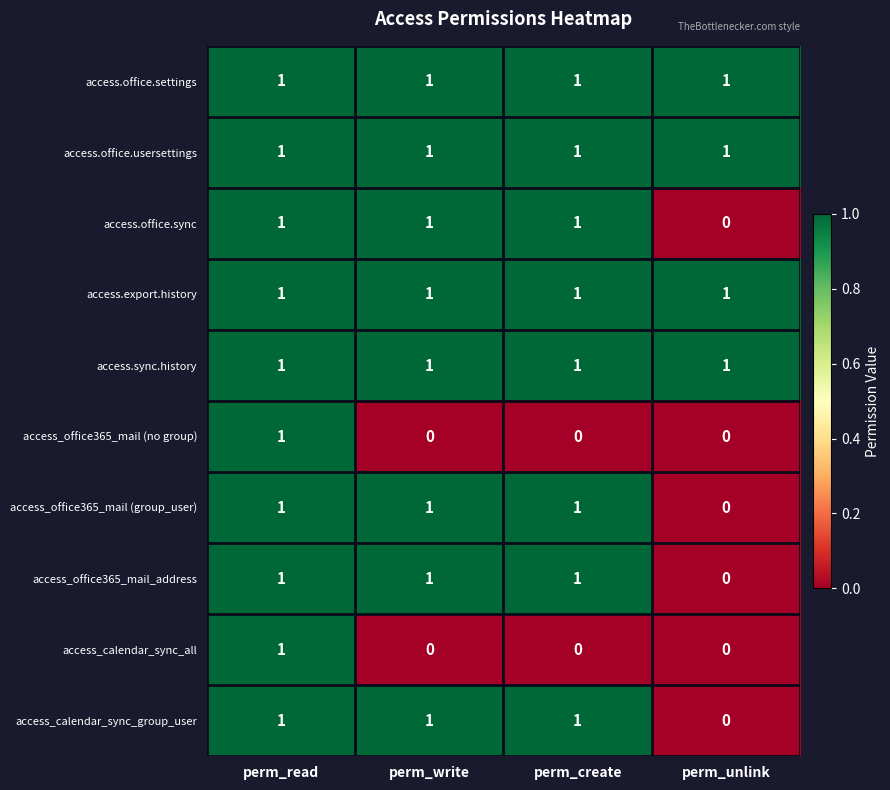

What is the difference between the highest and lowest values at perm_unlink?

1